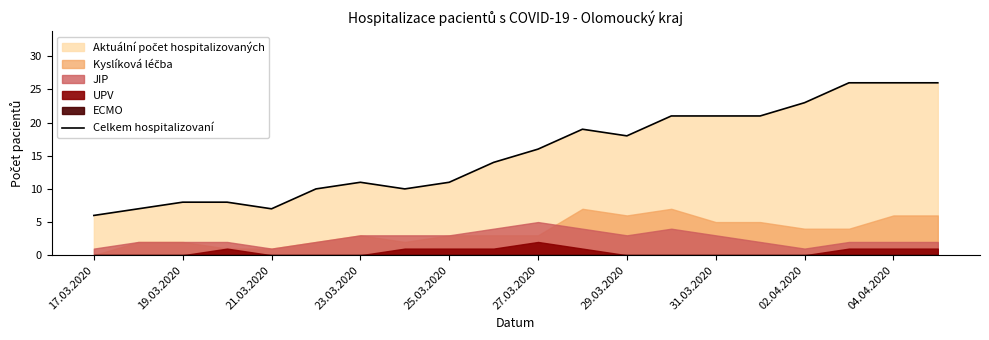

The Celkem hospitalizovaní series shows 7 at 25.03.2020. True or false?

False